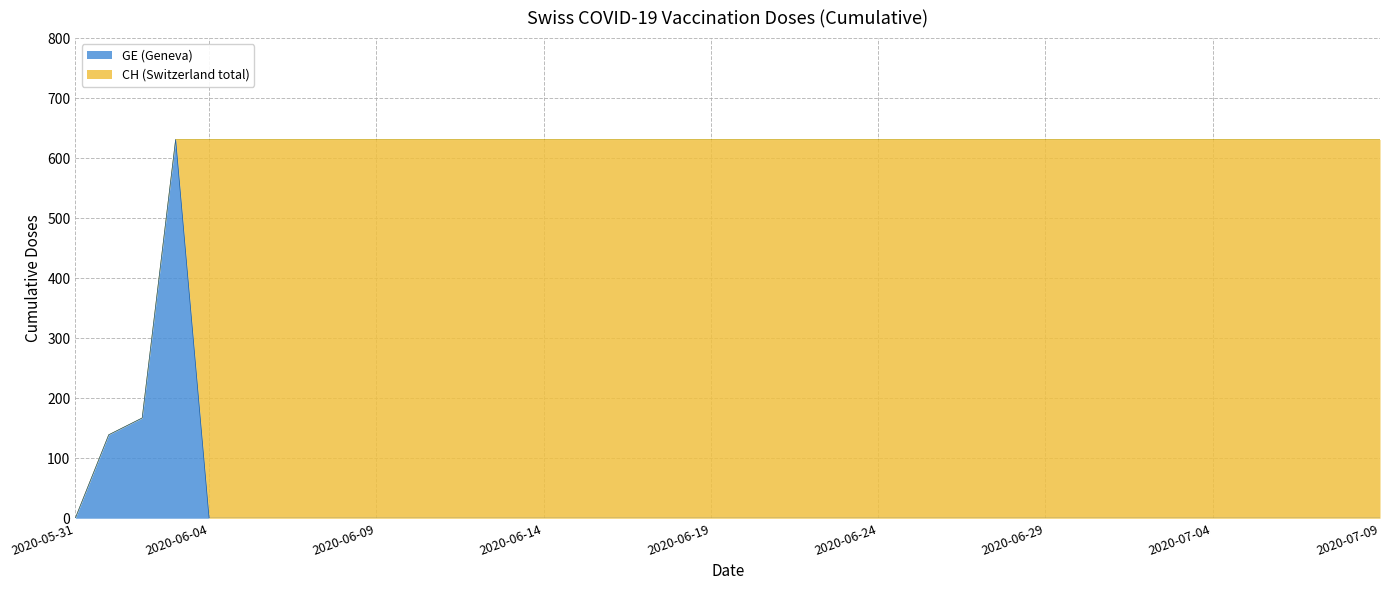

Which category has the lowest value in the CH series?

2020-05-31